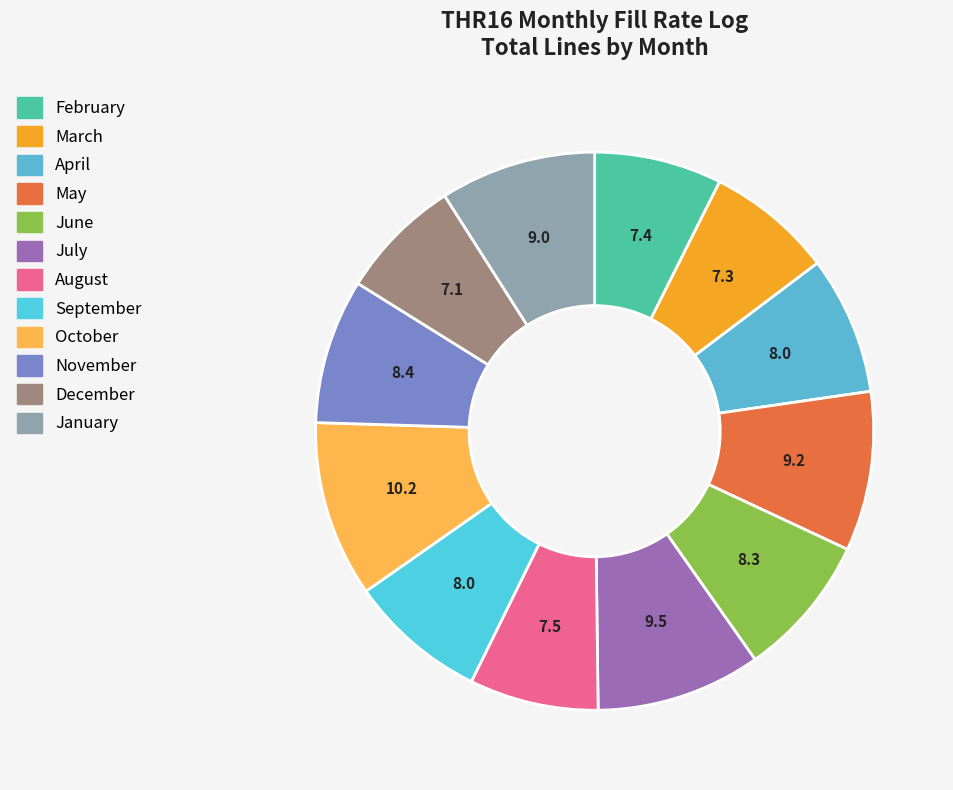

Rank the categories by value from highest to lowest.

October, July, May, January, November, June, April, September, August, February, March, December